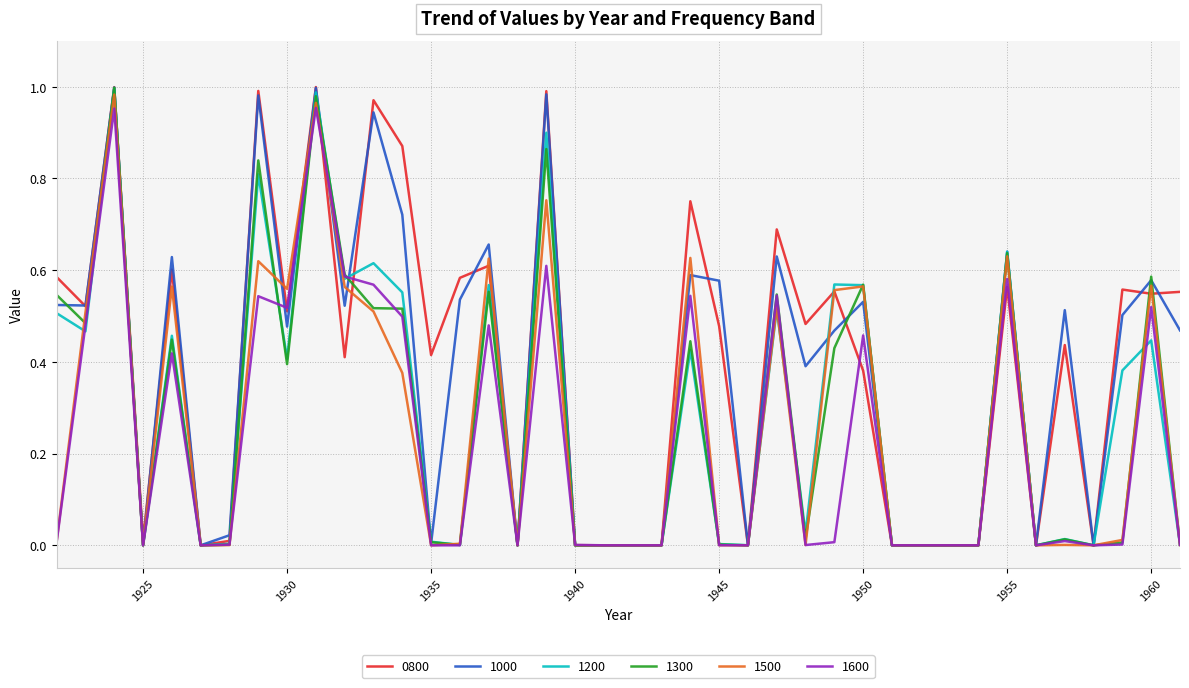

Which series has the widest spread of values?

0800